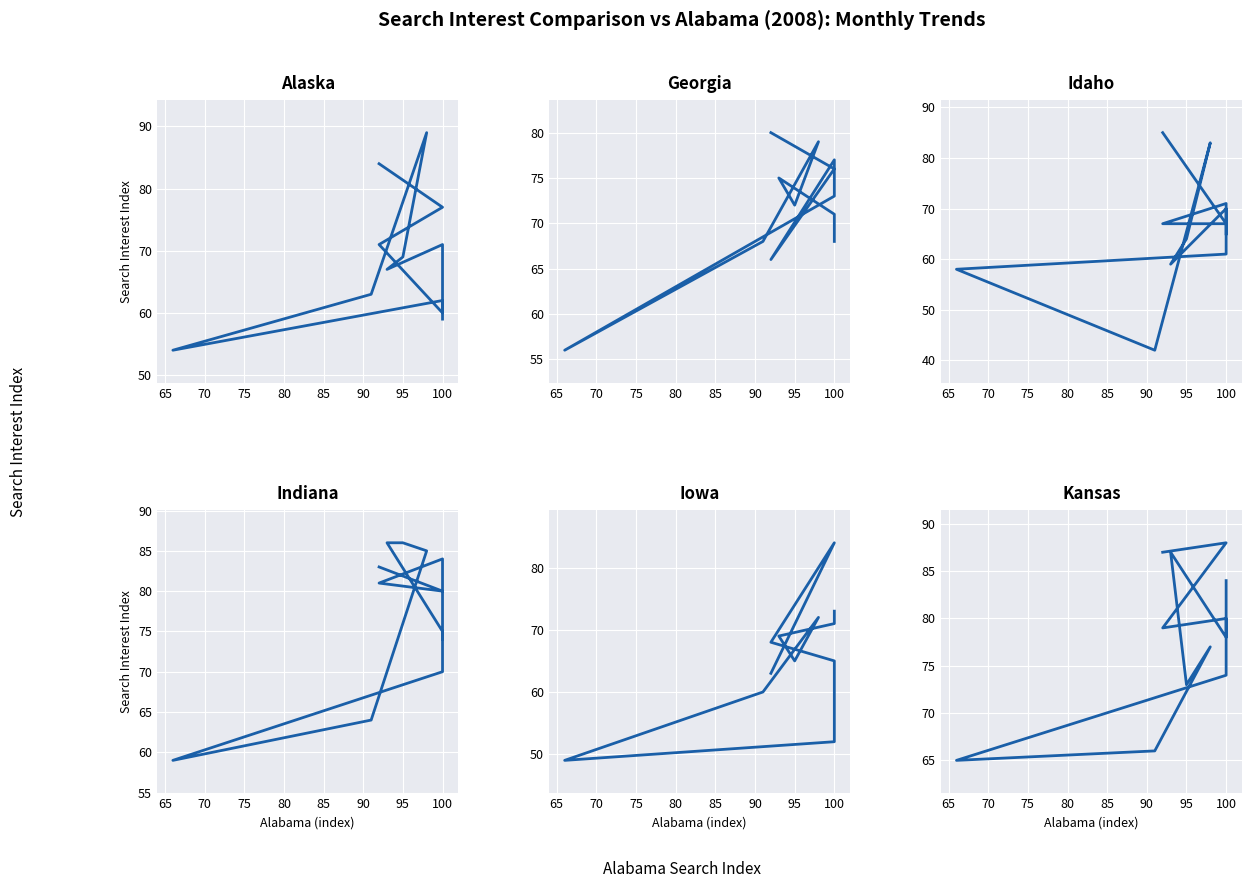

True or false: Idaho and Kansas cross at least once.

True